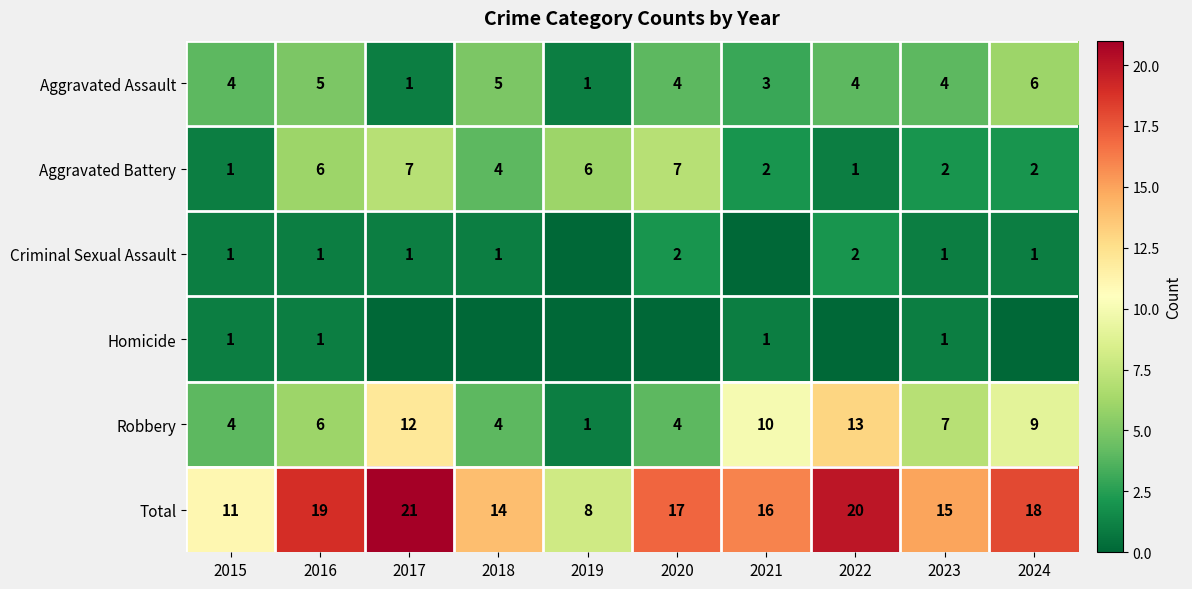

What is the difference between the maximum and minimum values in the Robbery series?

12